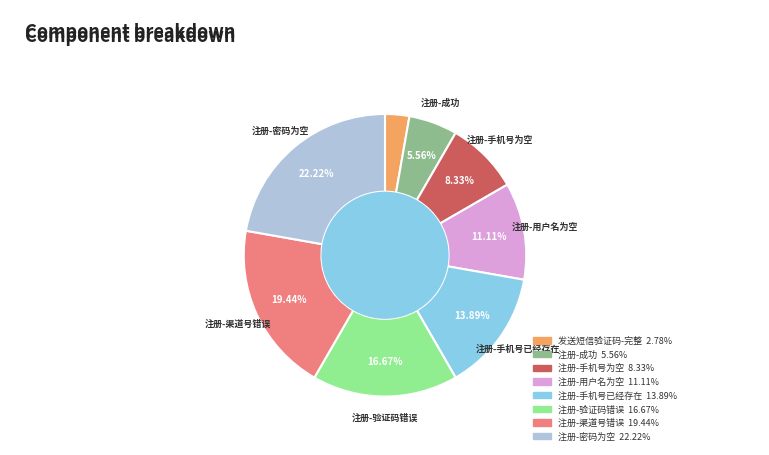

True or false: 注册-手机号已经存在 accounts for 8% of the total.

False